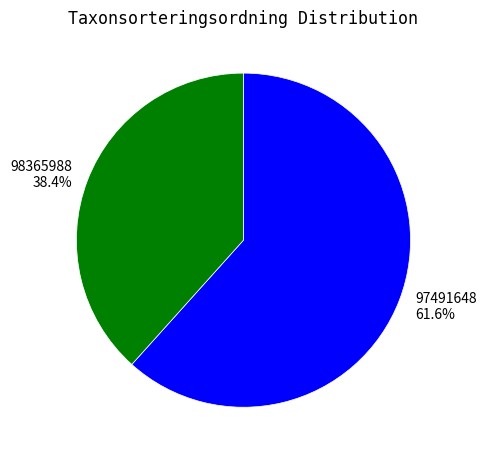

To the nearest percent, what is the difference between the largest and smallest slice percentages?

23%